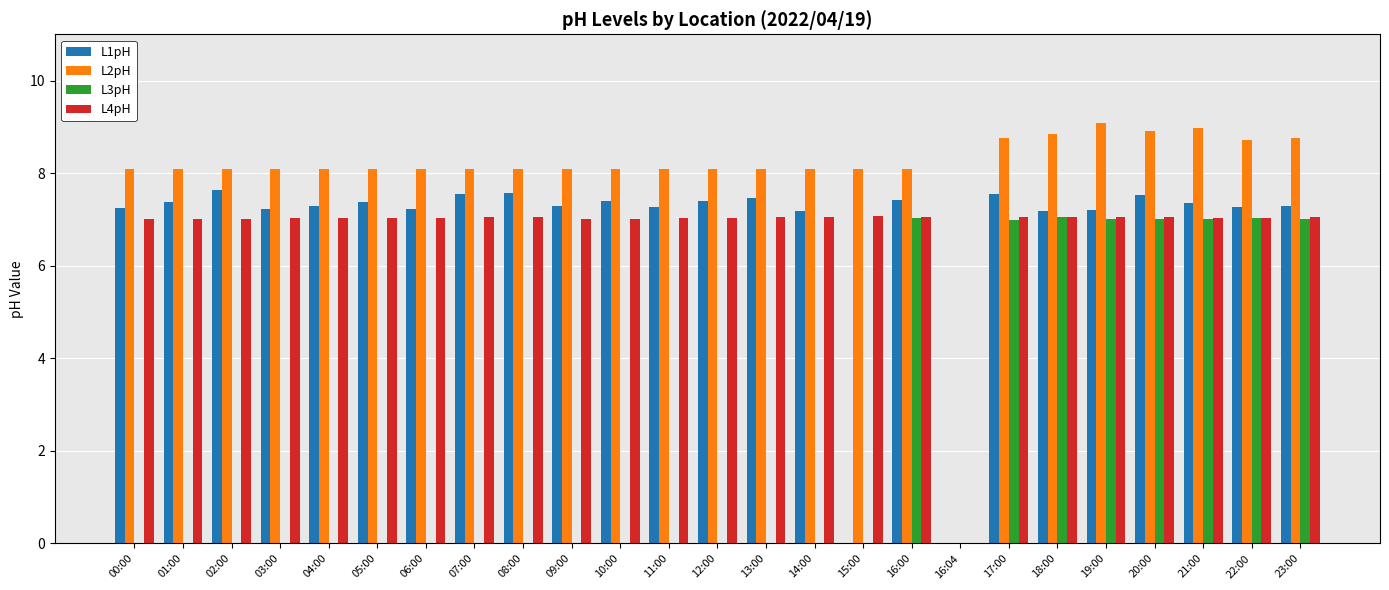

What is the highest value of the L2pH series?

9.1